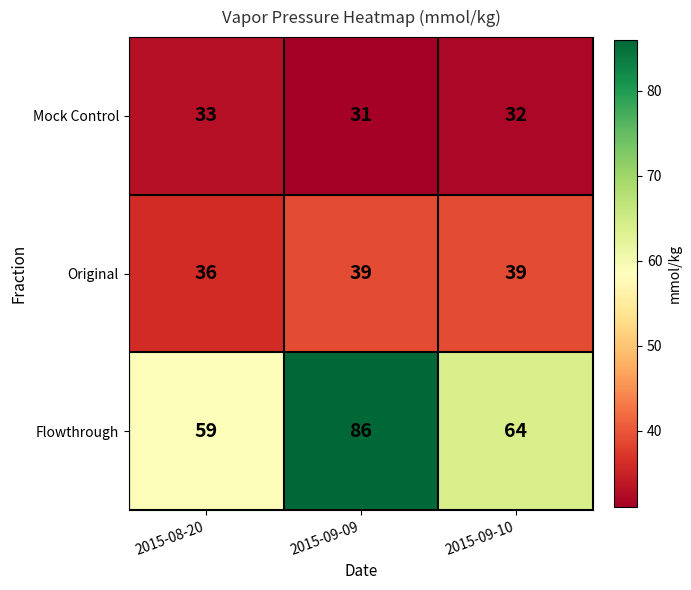

List the series in order of their overall mean, lowest first.

Mock Control, Original, Flowthrough